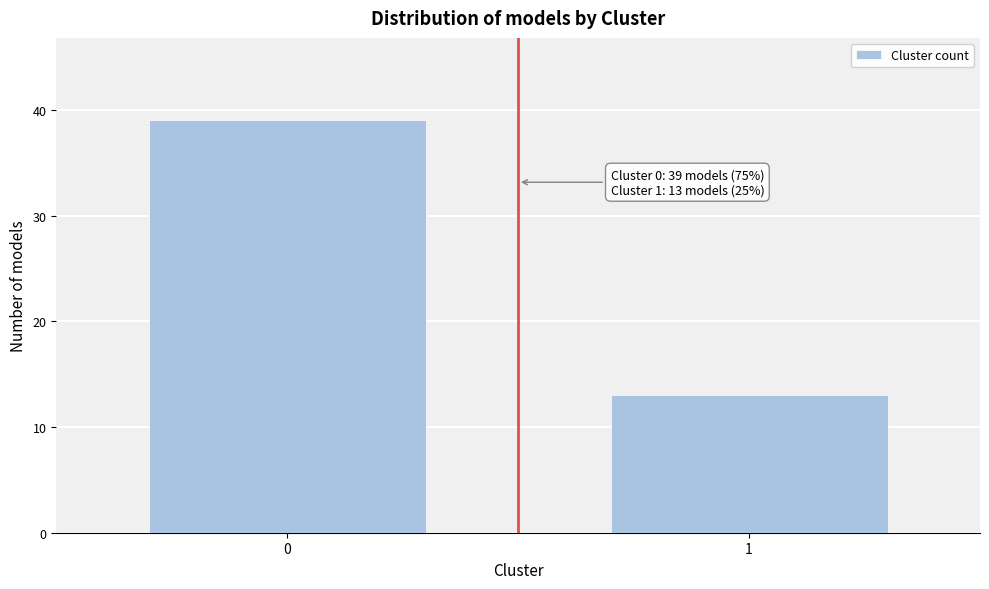

Reading right to left, list all the values displayed in this chart.

13	39